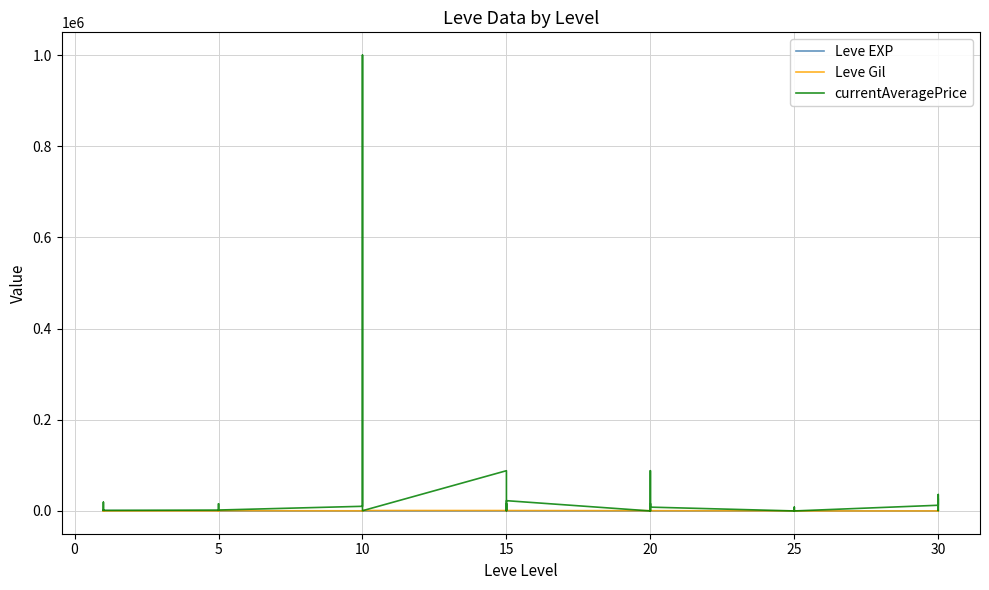

Is the value of Leve EXP at 5 greater than the value of Leve Gil at 10?

No